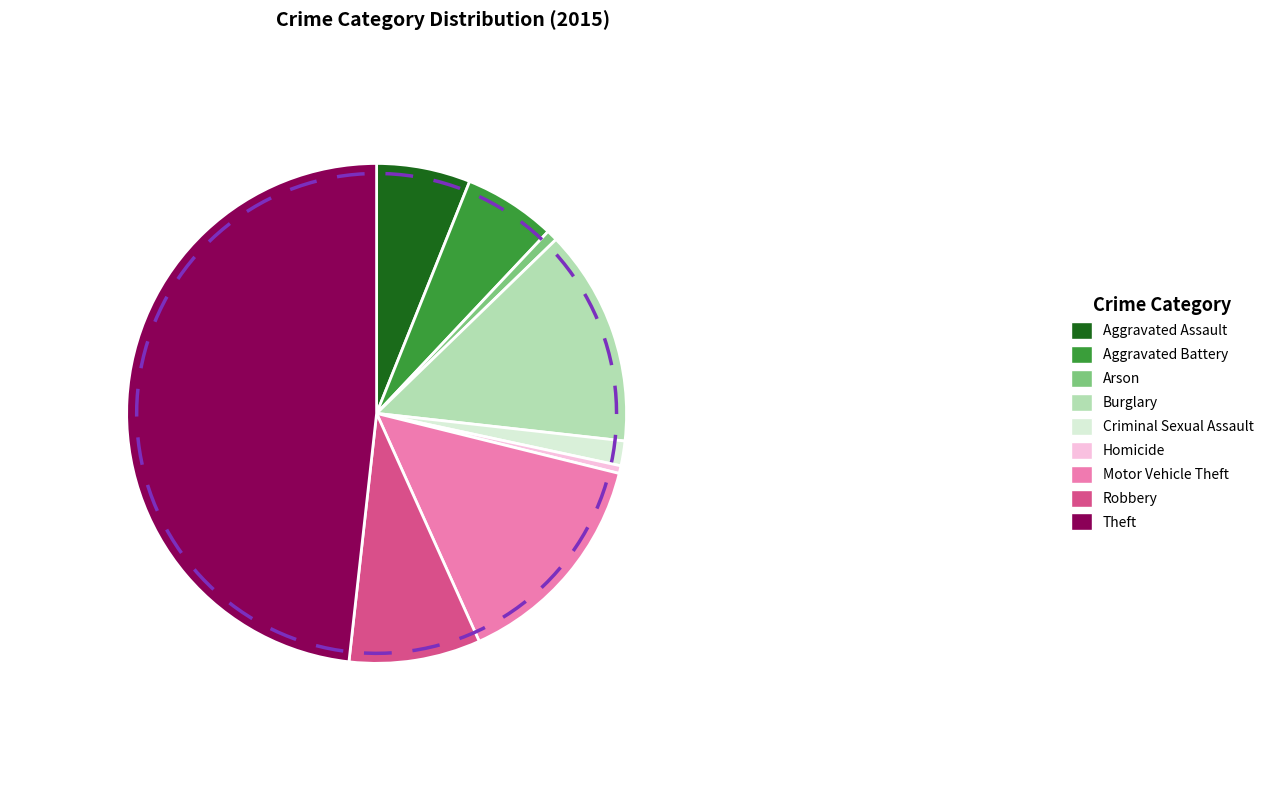

Do Robbery and Theft together represent more than half of the pie?

Yes